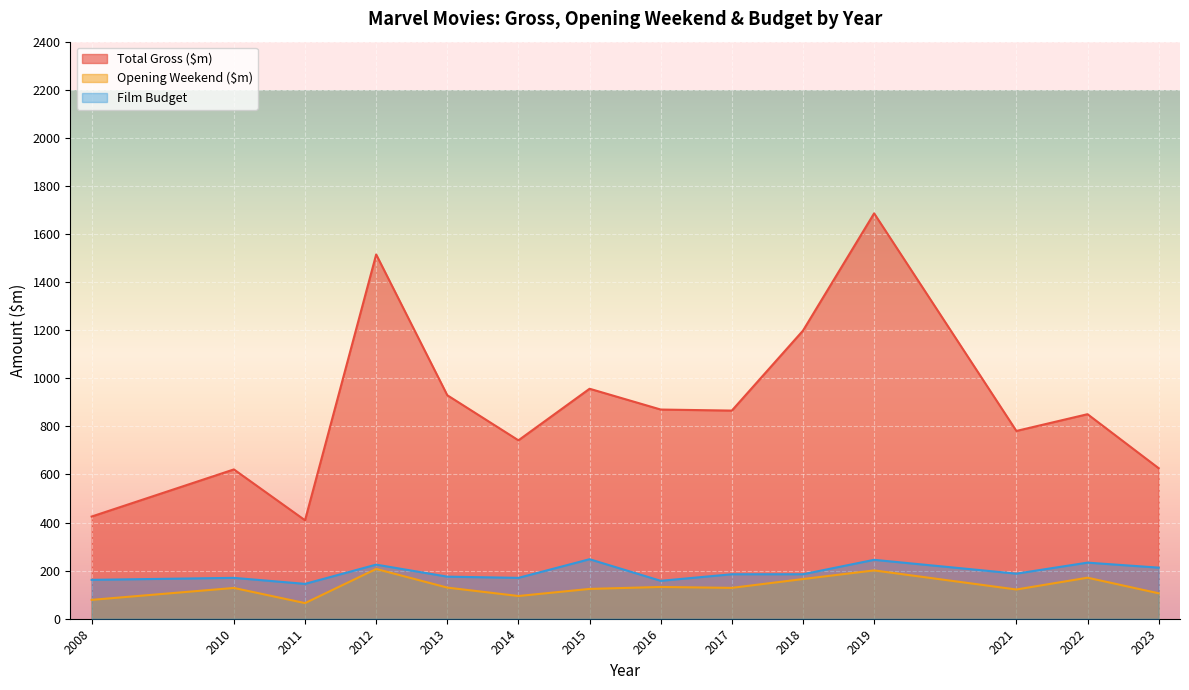

In Total Gross ($m), how many points are lower than both neighbors (excluding endpoints)?

4